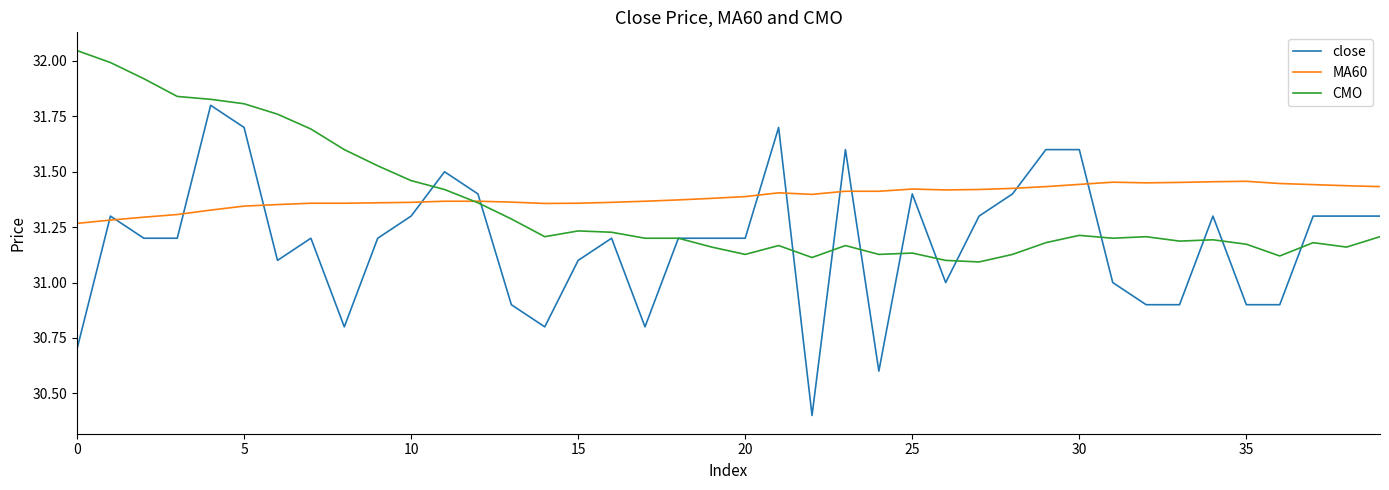

After their last crossing, which series has the higher values: MA60 or close?

MA60